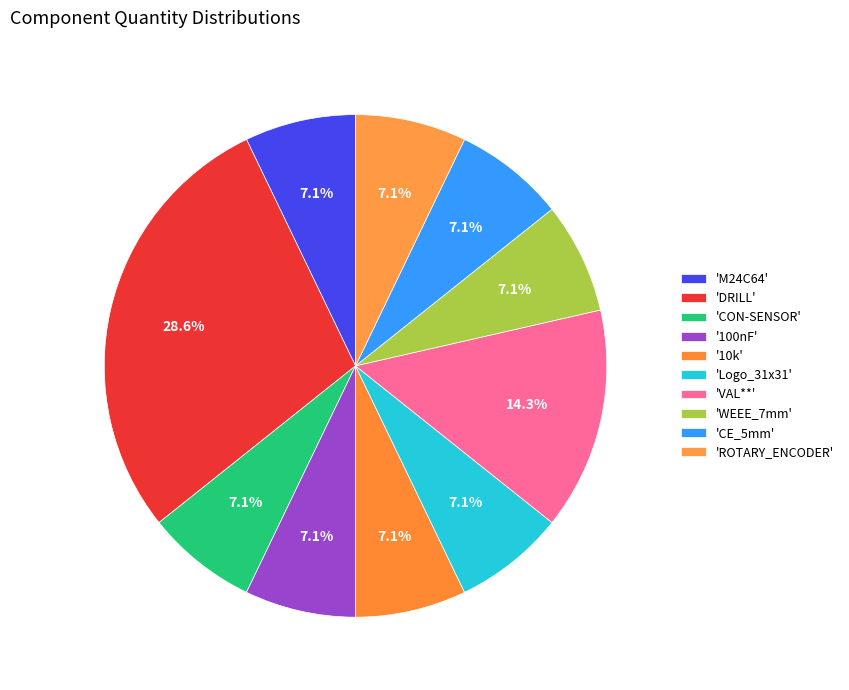

How many segments does this pie chart have?

10